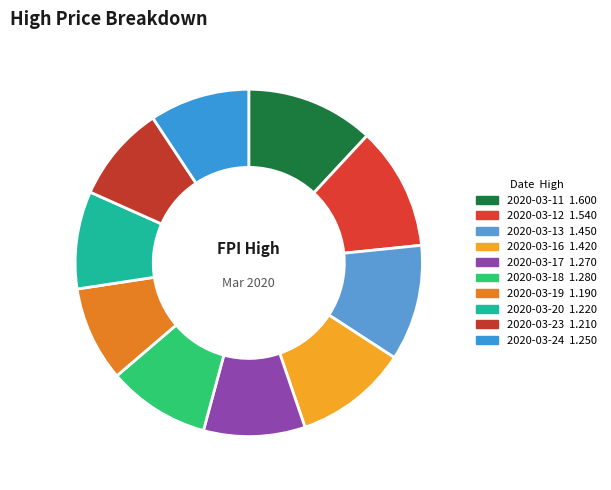

What is the change in value from 2020-03-11 to 2020-03-16?

-0.2